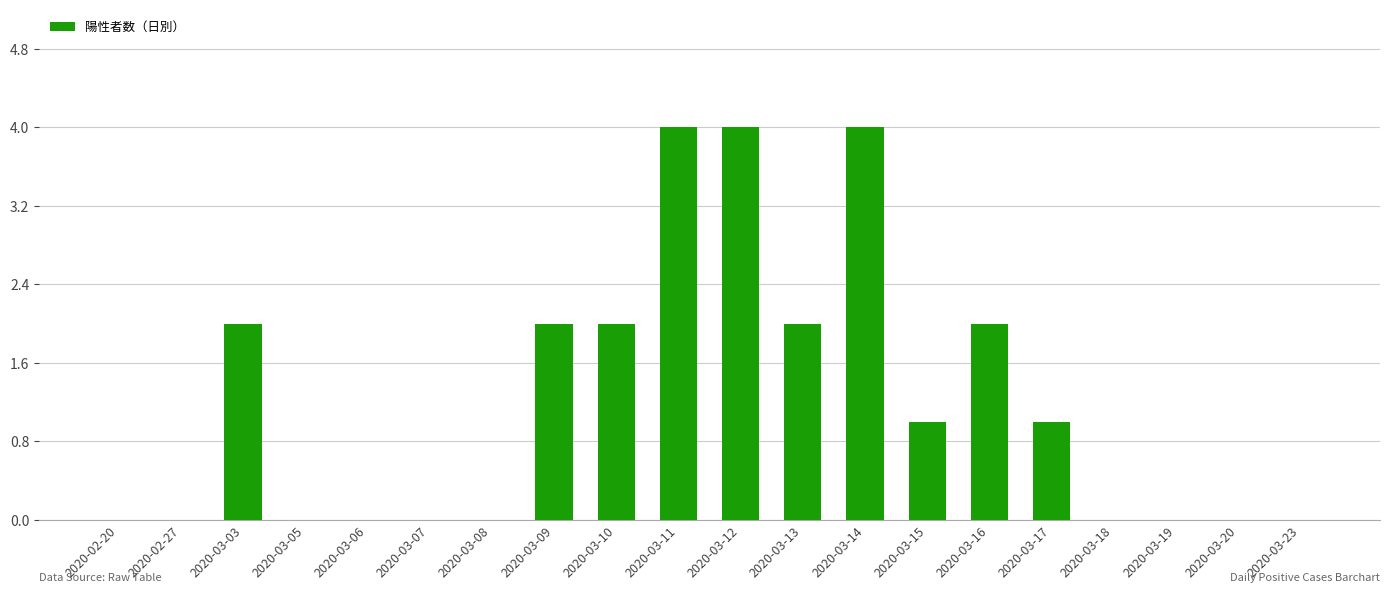

What is the greatest value displayed?

4